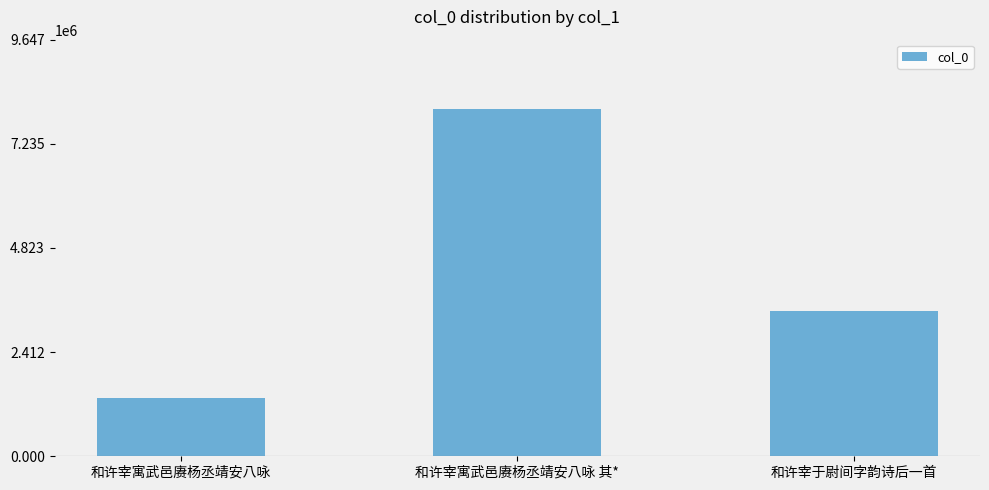

What is the ratio of the value at 和许宰于尉间字韵诗后一首 to the value at 和许宰寓武邑赓杨丞靖安八咏 其*?

0.4